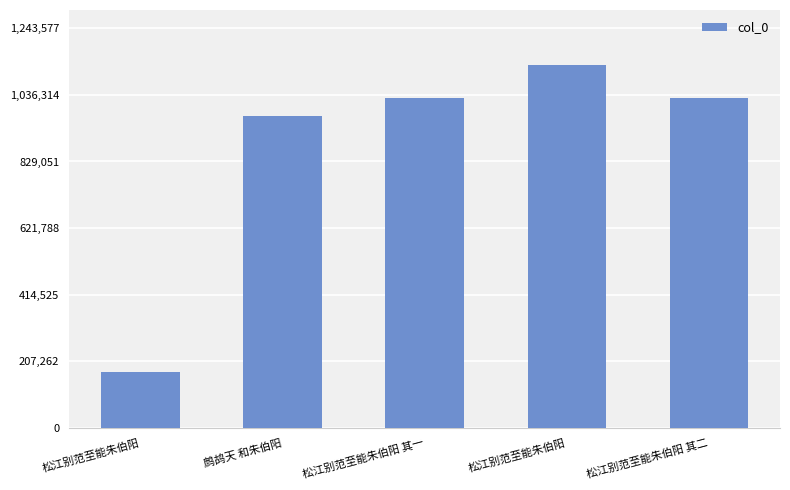

How many bars are there in total?

5